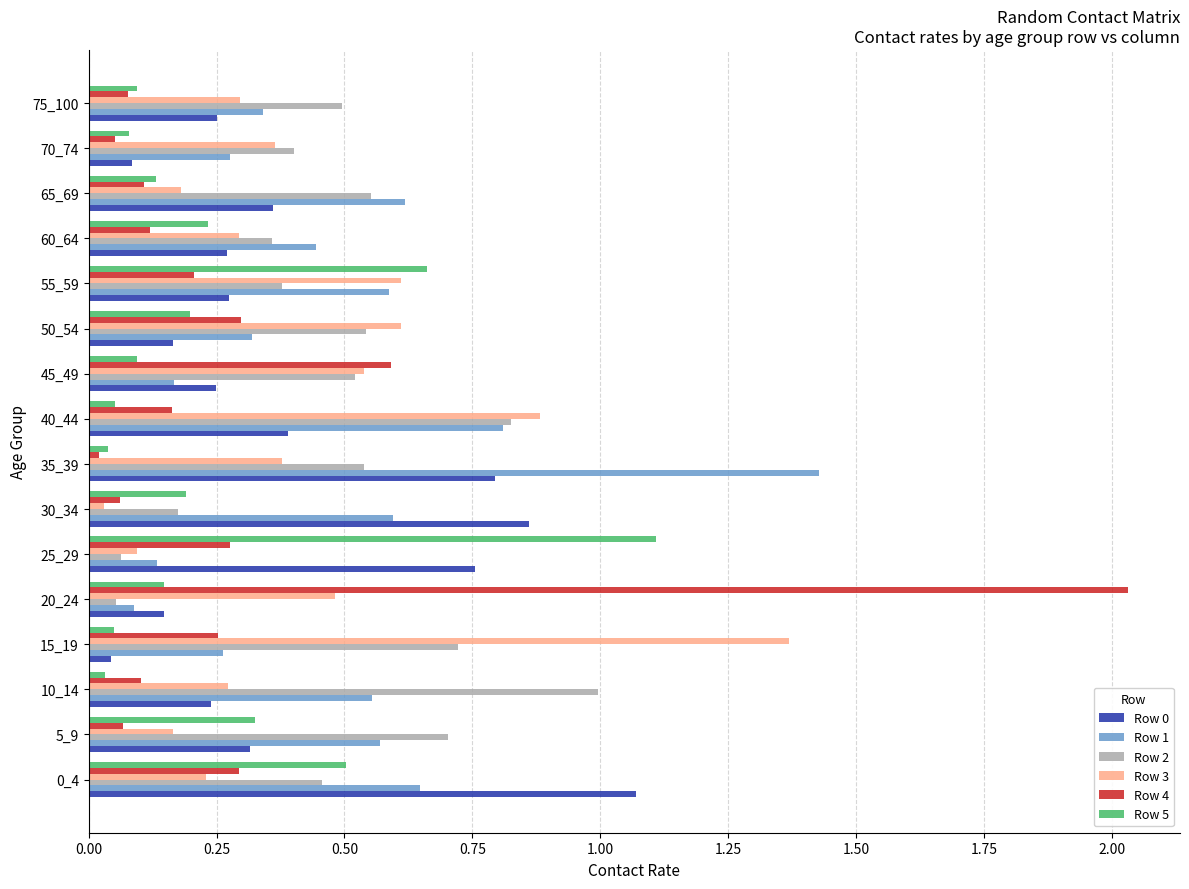

The Row 1 series shows 0.2 at 10_14. True or false?

False